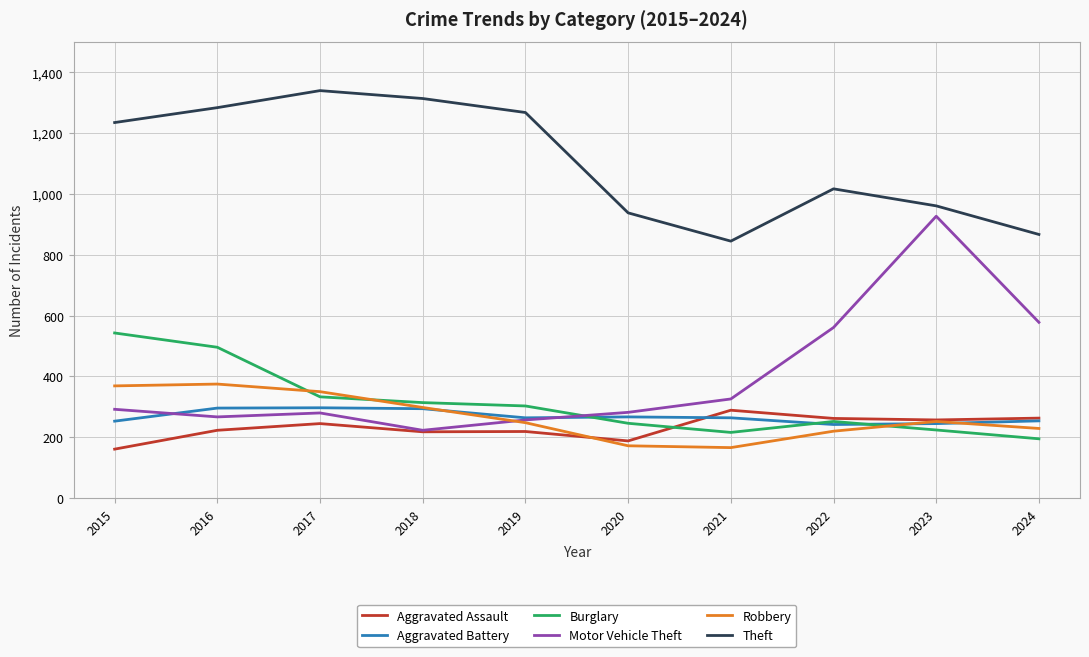

True or false: Theft and Aggravated Assault intersect in this chart.

False